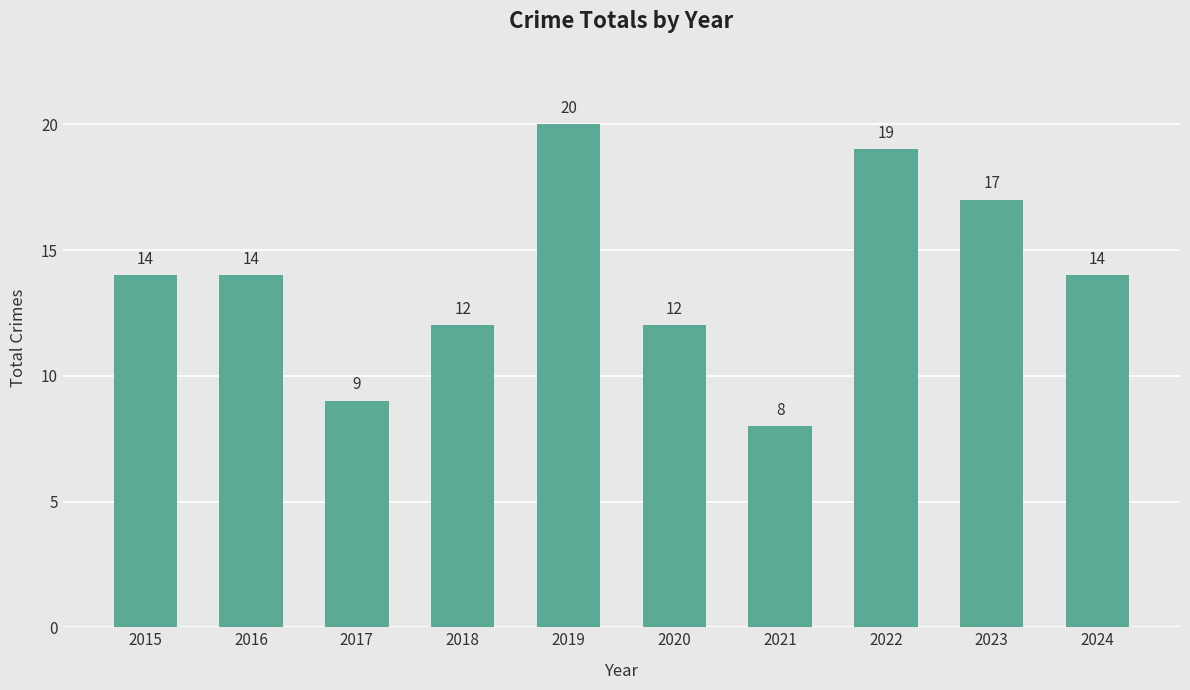

What is the approximate value at 2017?

9